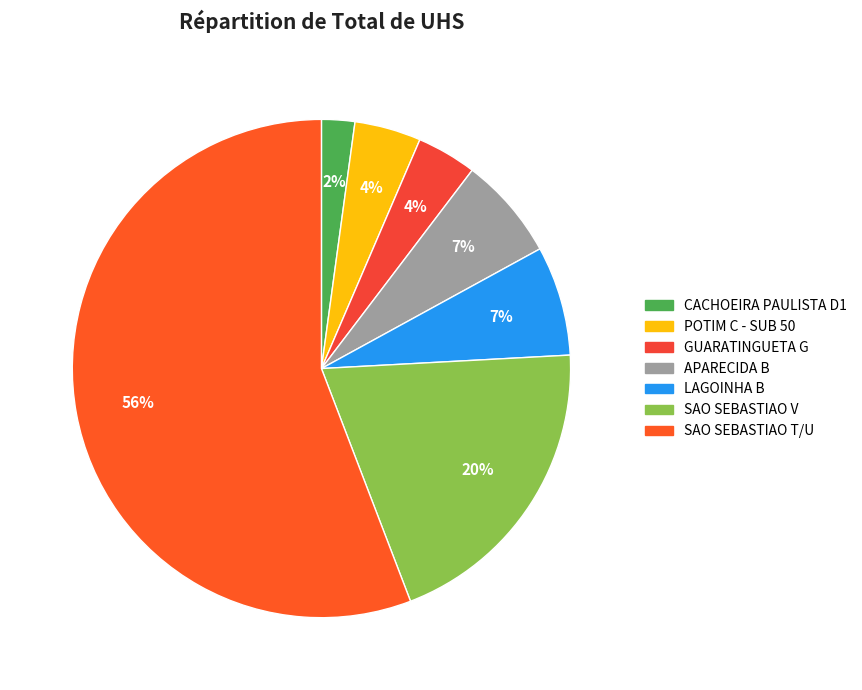

To the nearest percent, what is the difference between the SAO SEBASTIAO T/U and APARECIDA B slice percentages?

49%